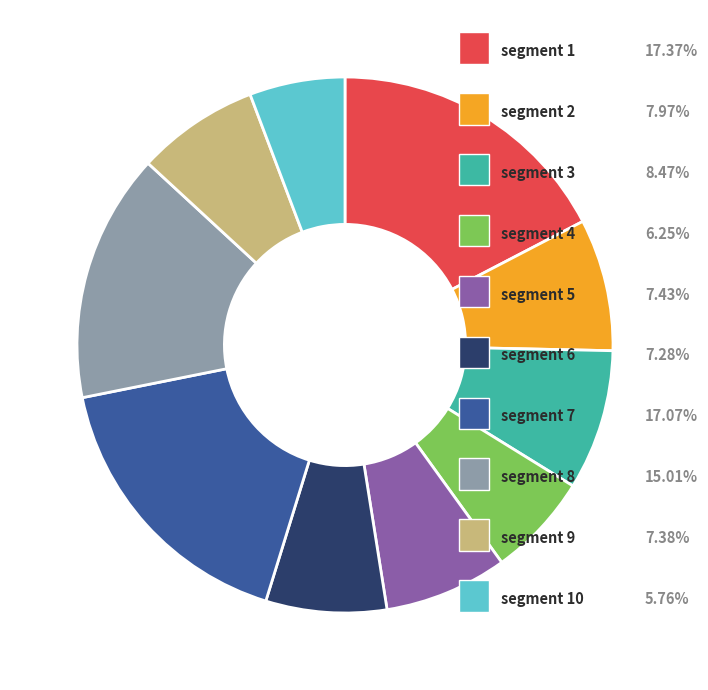

Is there any slice that represents more than half of the pie?

No